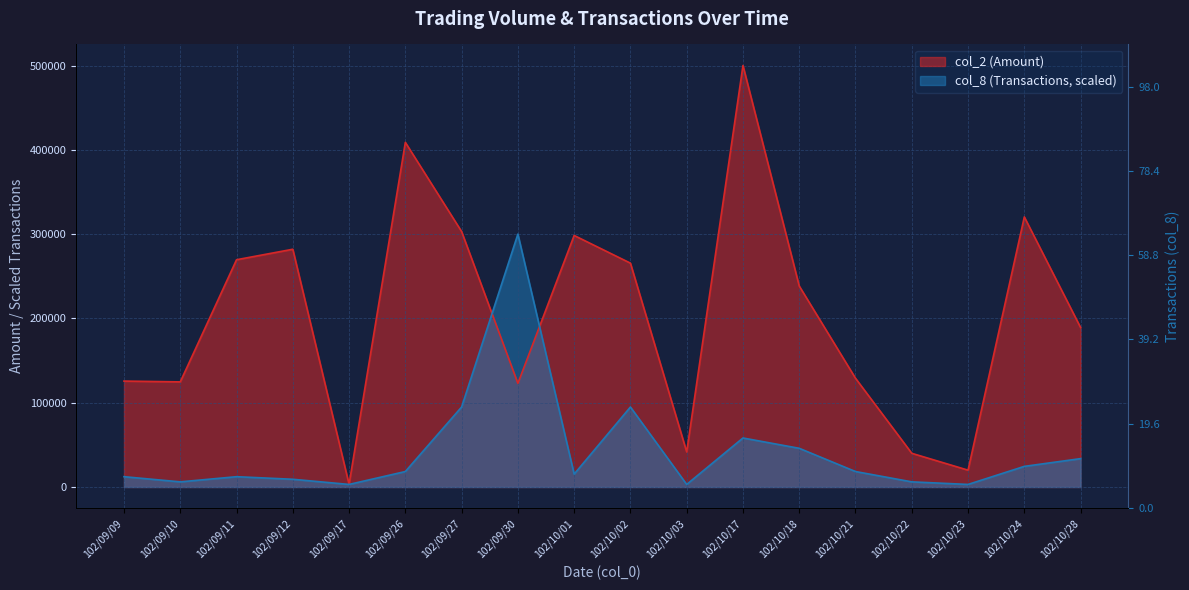

Rank the series at 102/10/18 from highest to lowest value.

col_2, col_8